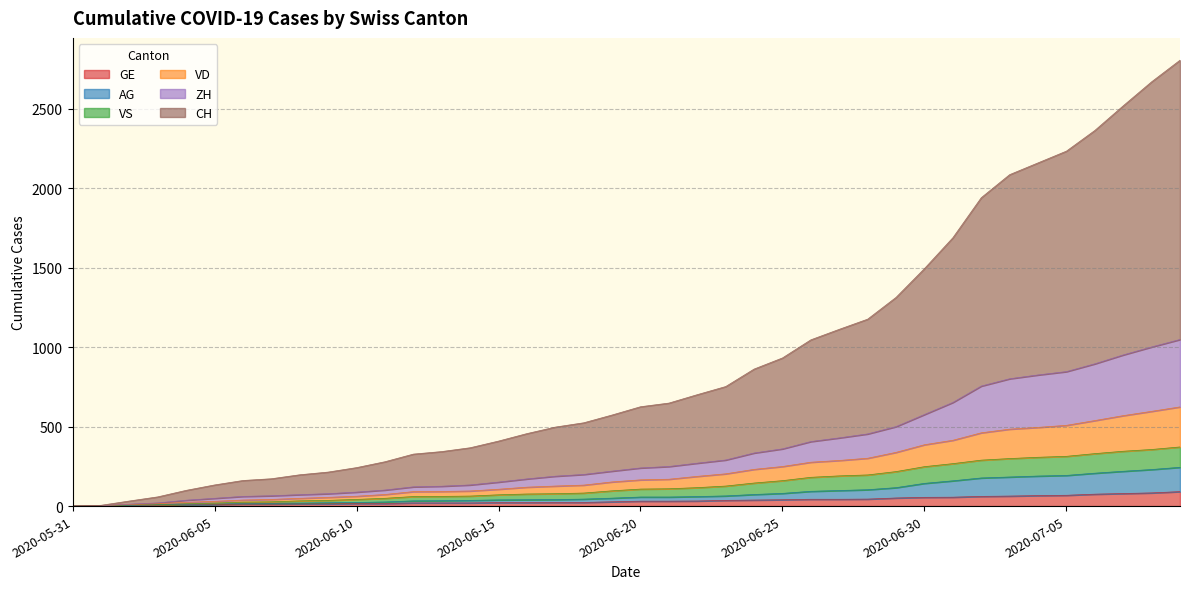

What is the label of the 8th point from the right?

2020-07-02